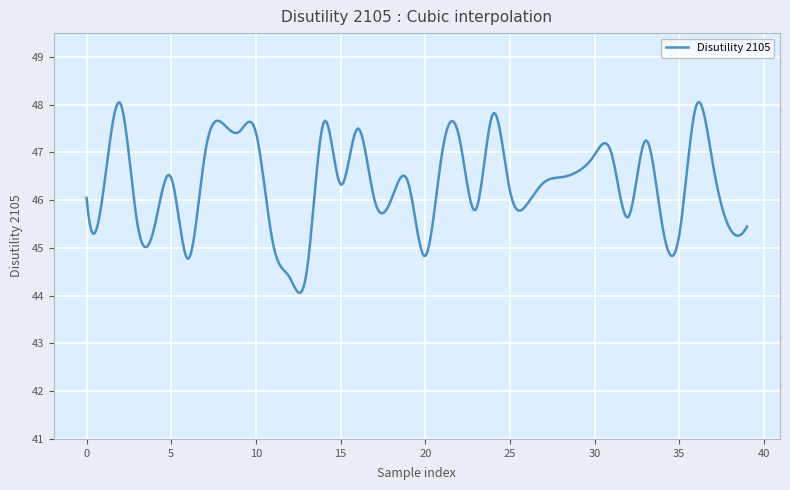

What is the difference between the maximum and minimum values?

4.0